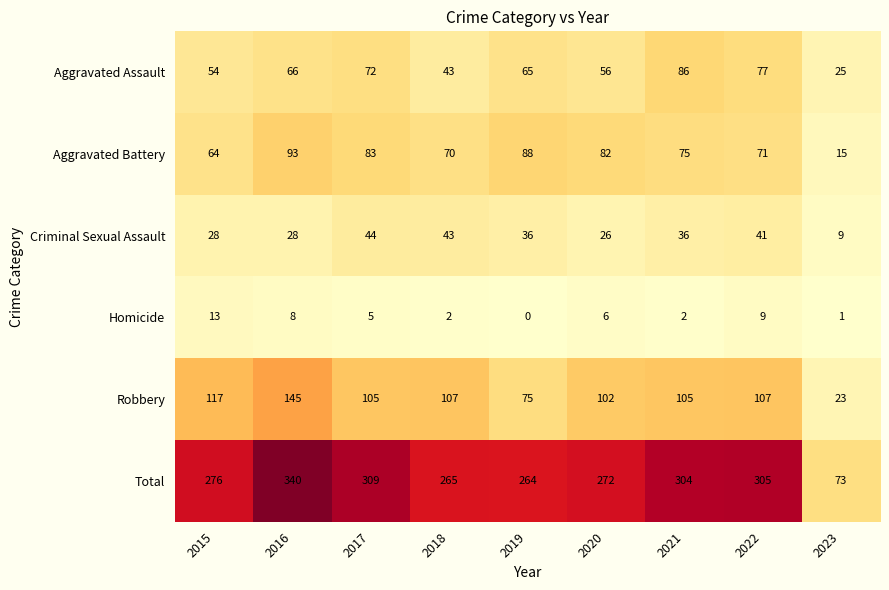

Between 2018 and 2020, which series saw the biggest shift?

Criminal Sexual Assault